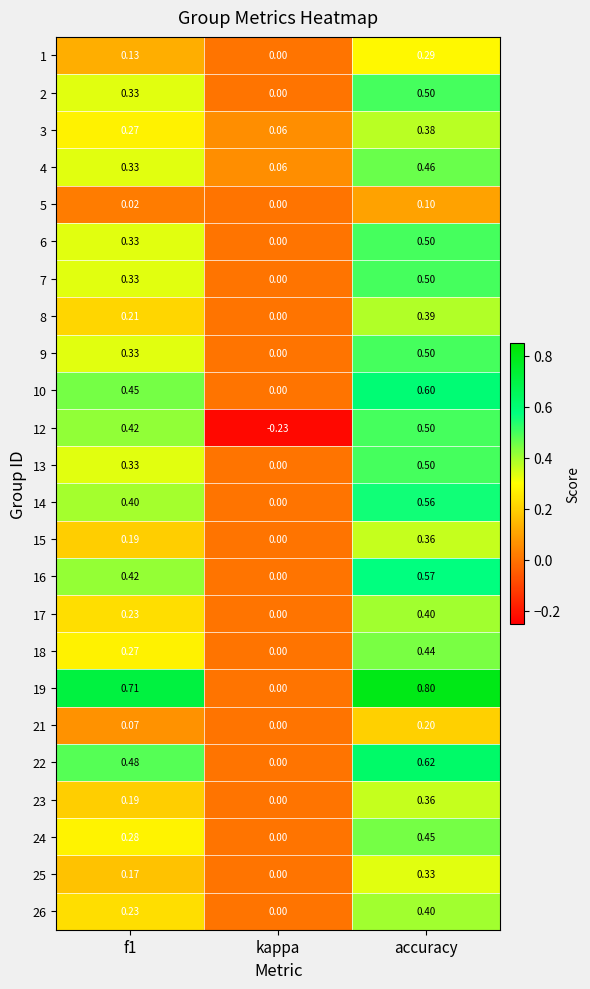

Where is 26 nearest to the value 0?

kappa